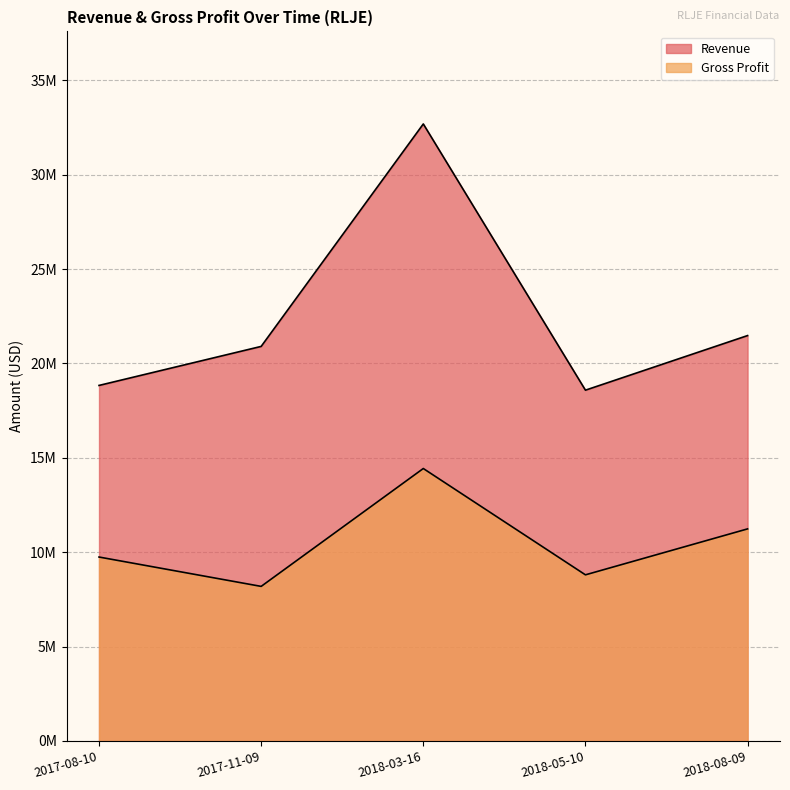

Which label corresponds to the largest value in the chart?

2018-03-16